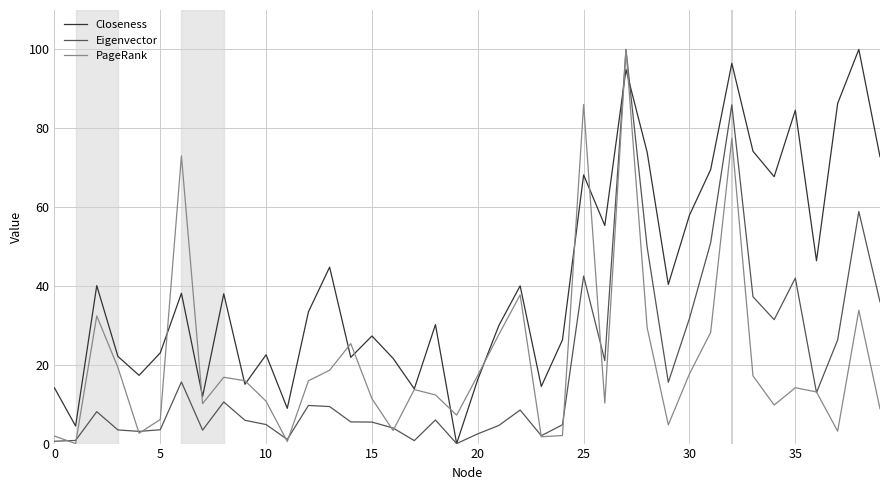

How many values in Closeness are above zero?

39